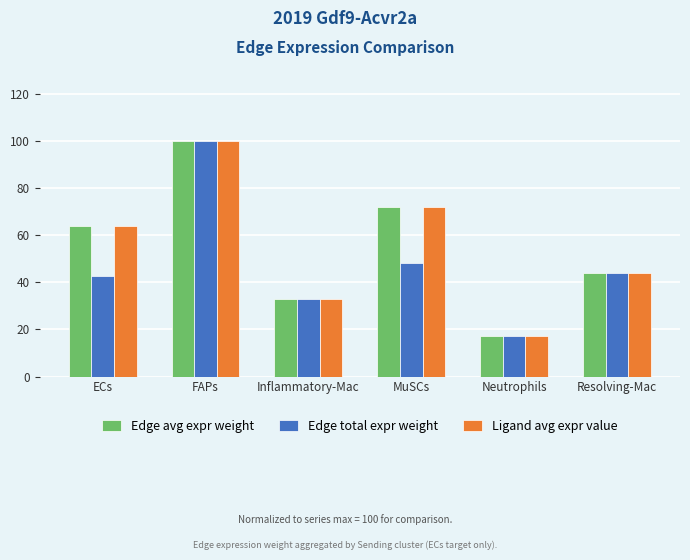

At which label does Edge avg expr weight reach its peak?

FAPs